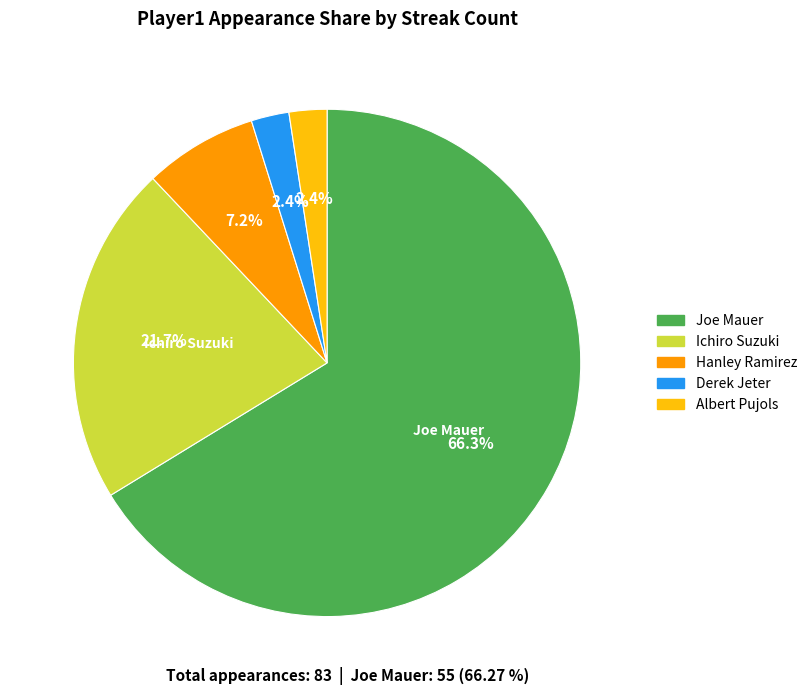

Between Hanley Ramirez and Albert Pujols, which is larger?

Hanley Ramirez